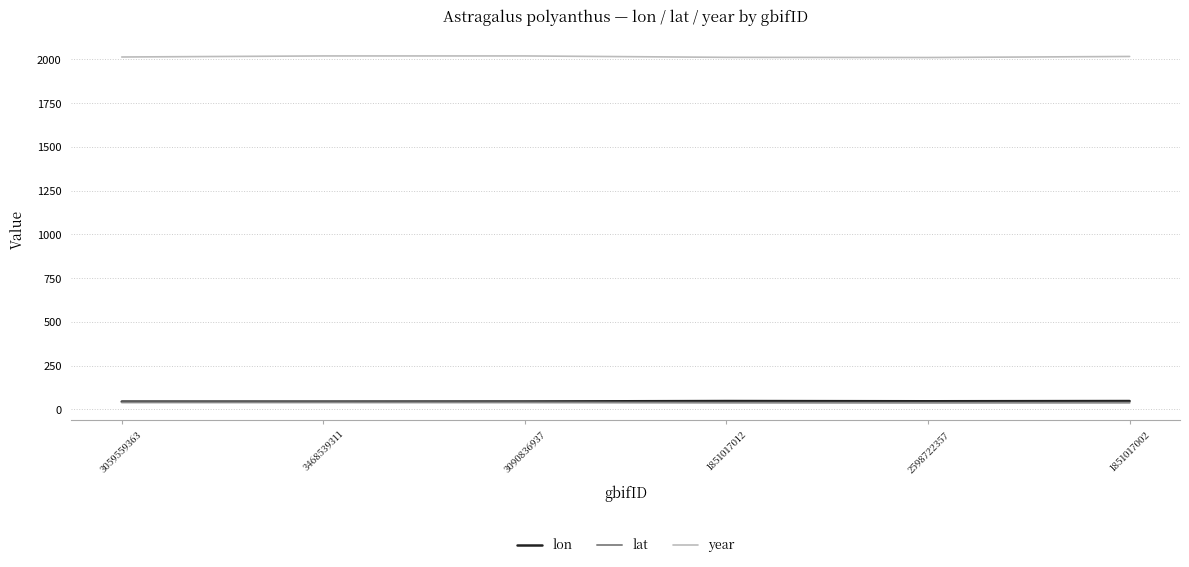

Count the number of categories in the chart.

6